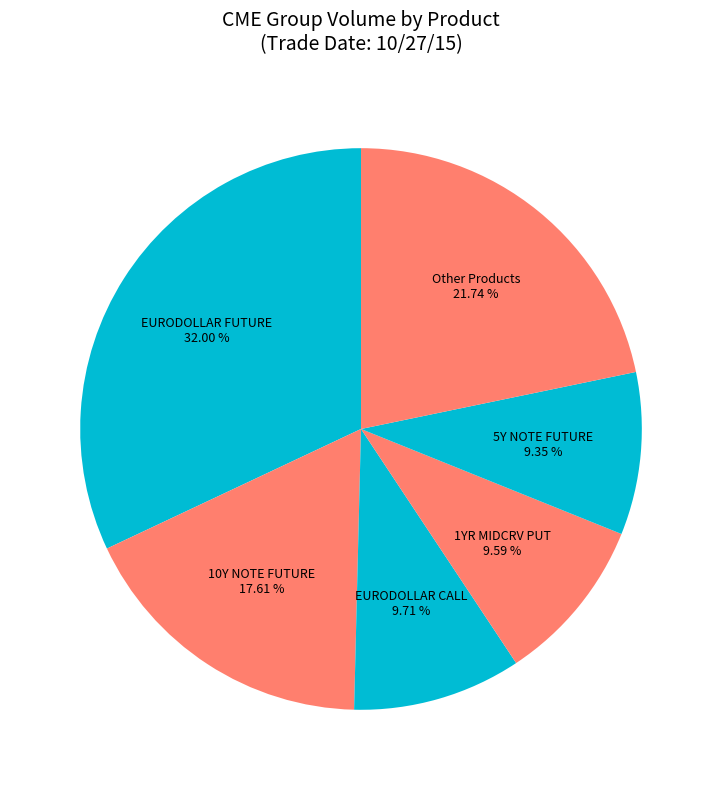

How many segments does this pie chart have?

6